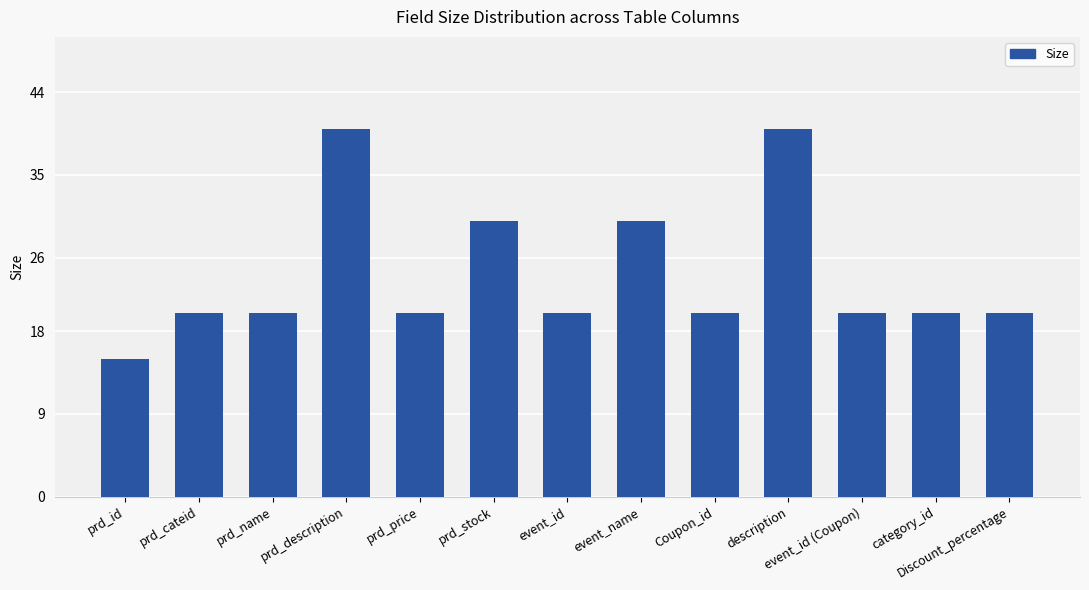

Reading left to right, extract all data points from this chart.

prd_id=15	prd_cateid=20	prd_name=20	prd_description=40	prd_price=20	prd_stock=30	event_id=20	event_name=30	Coupon_id=20	description=40	event_id (Coupon)=20	category_id=20	Discount_percentage=20